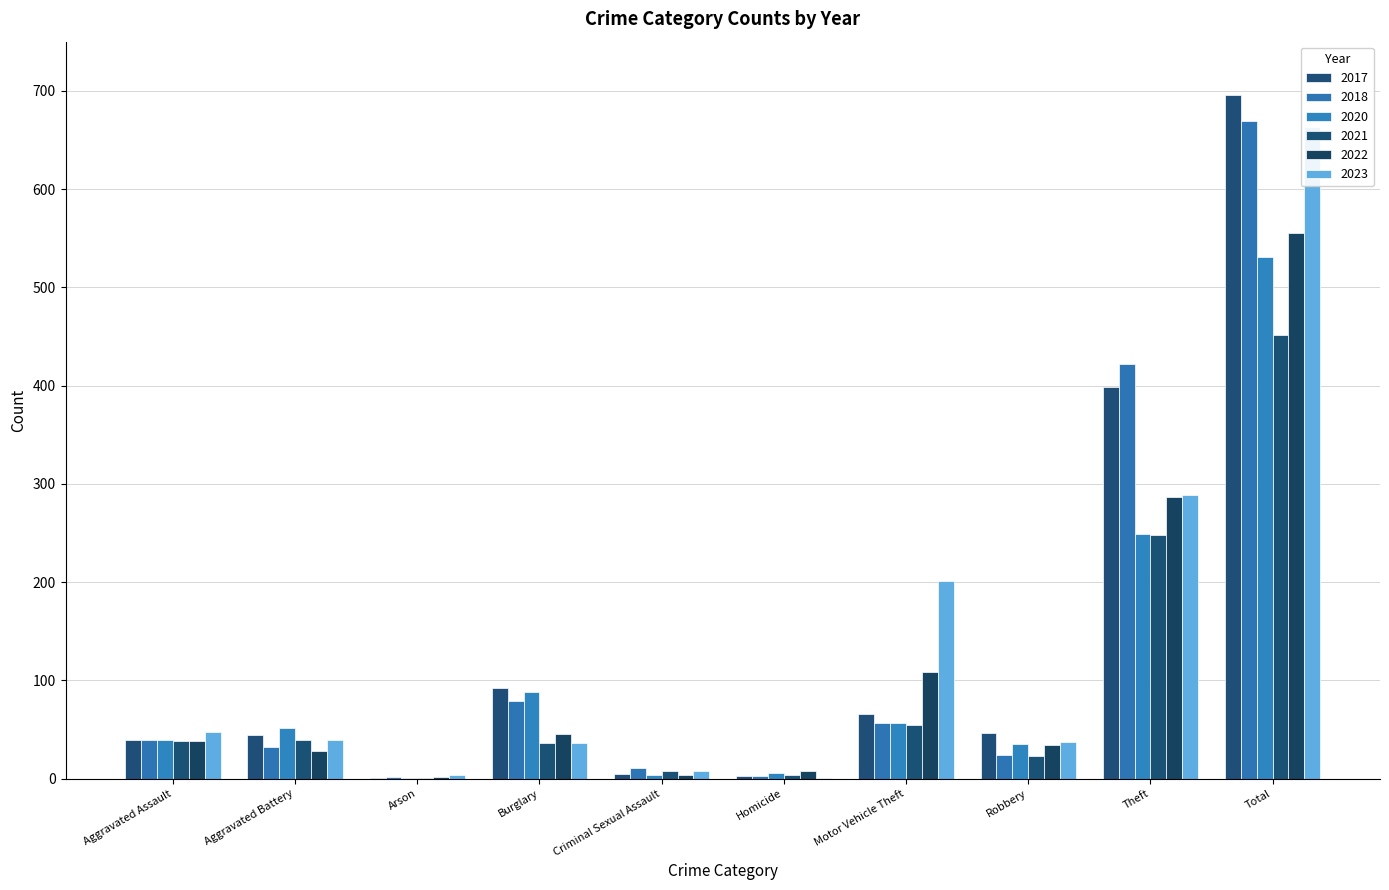

What is the average value of the 2017 series?

139